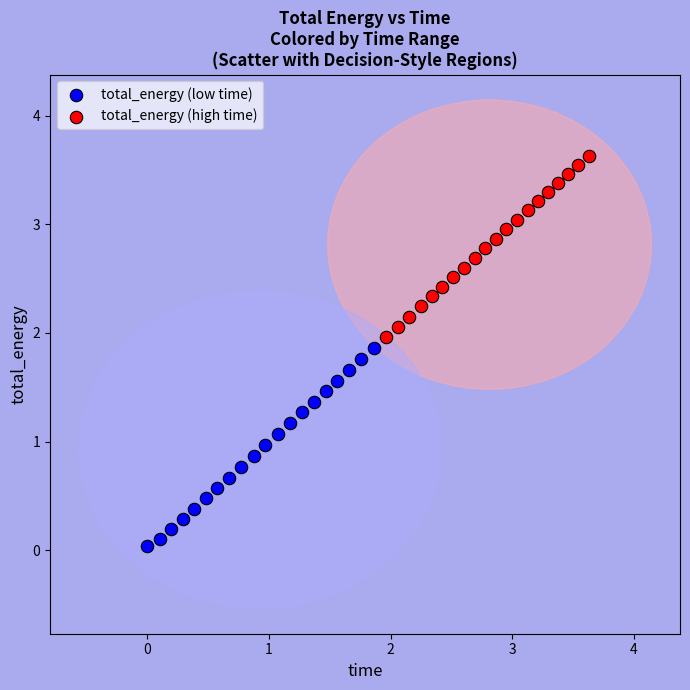

Which series contains the lowest Y value?

total_energy (low time)